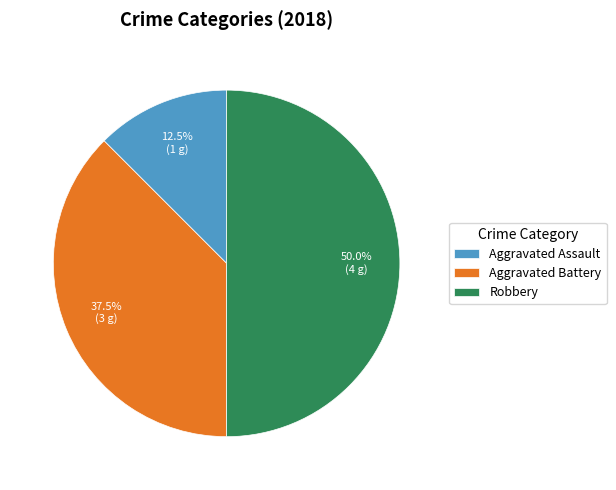

Combined, what portion of the pie is Robbery and Aggravated Assault?

62.5%